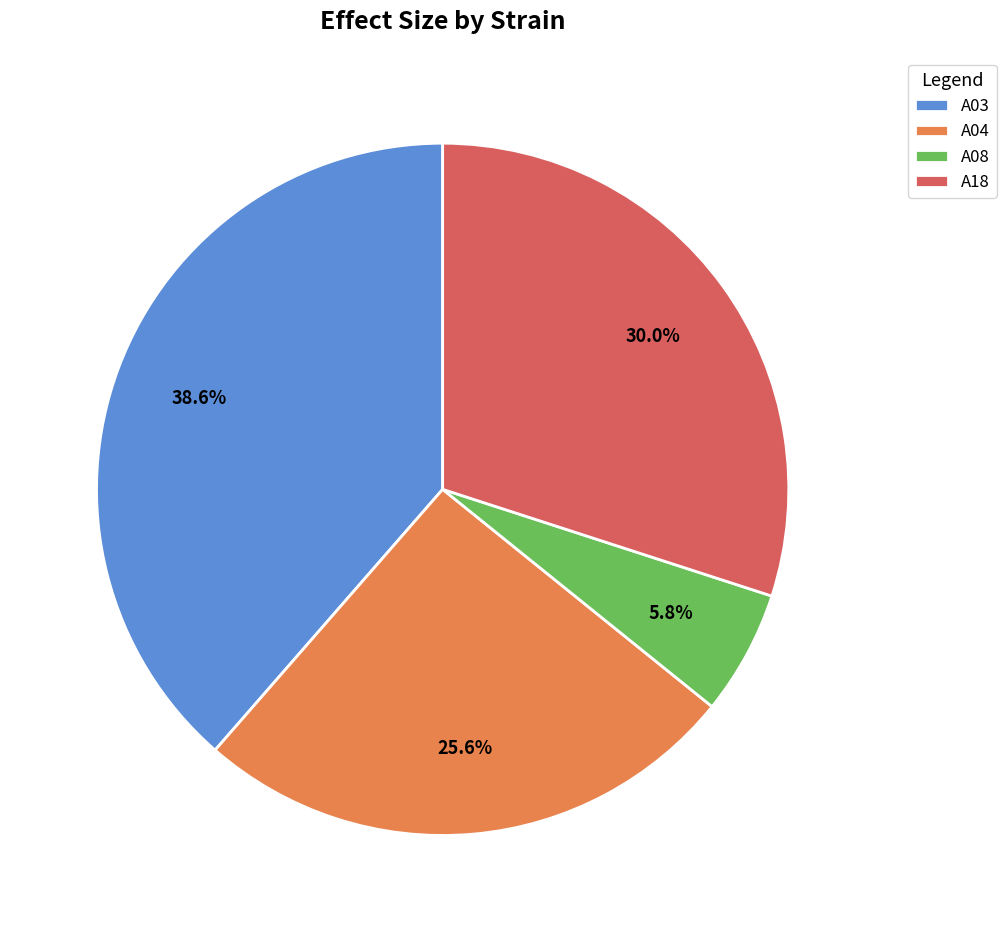

Which category has the smallest portion of the pie?

A08